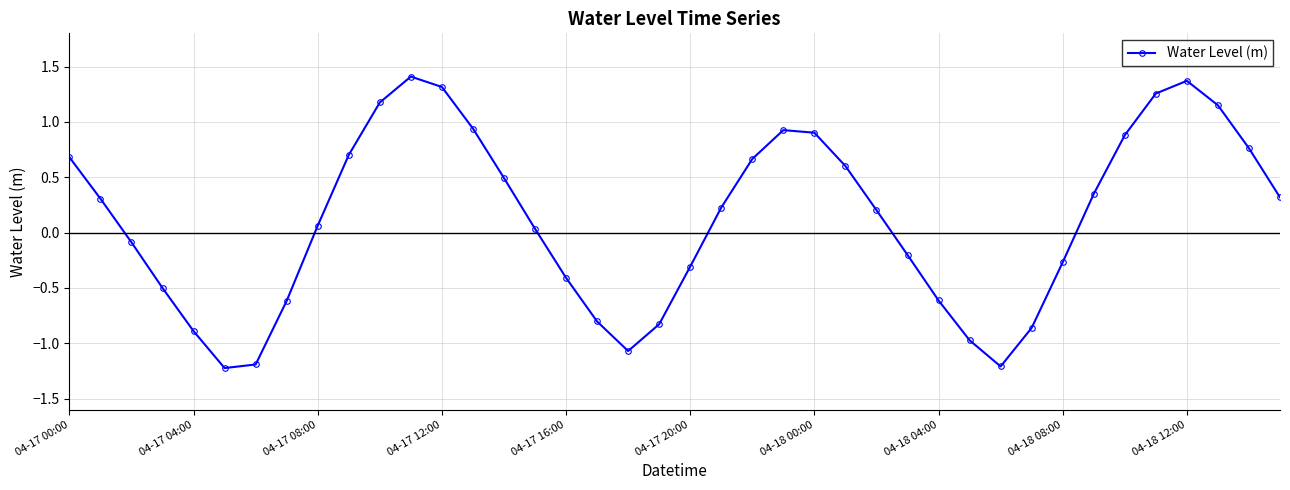

How many values are above zero?

23